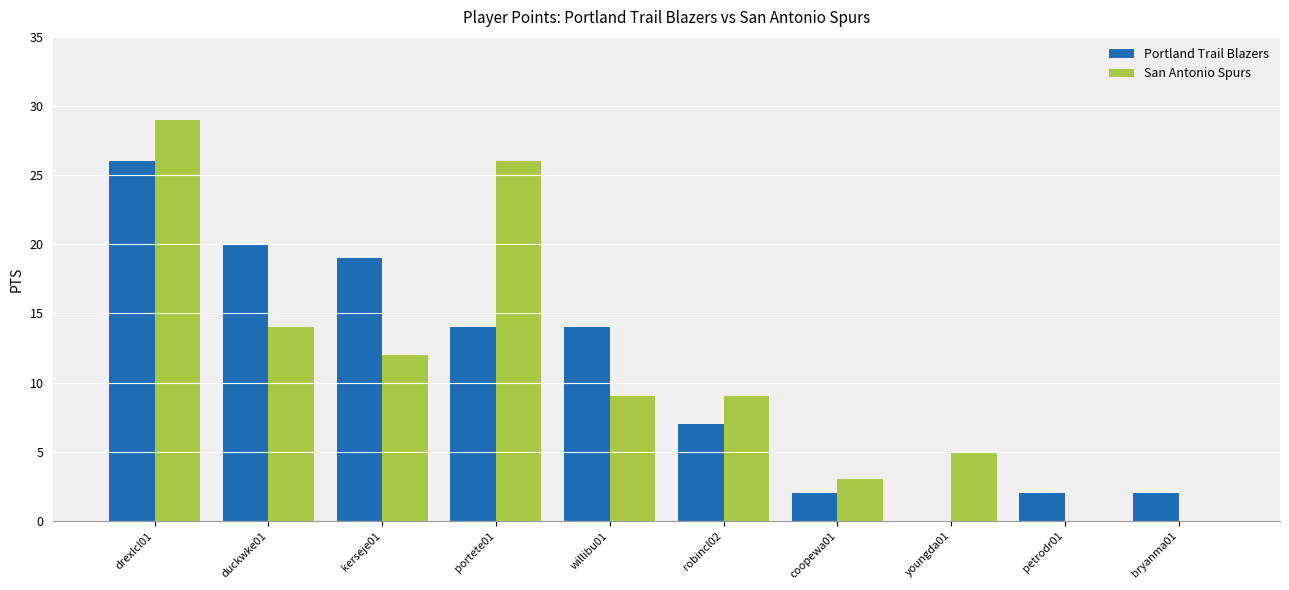

Between drexlcl01 and duckwke01, which series saw the biggest shift?

San Antonio Spurs